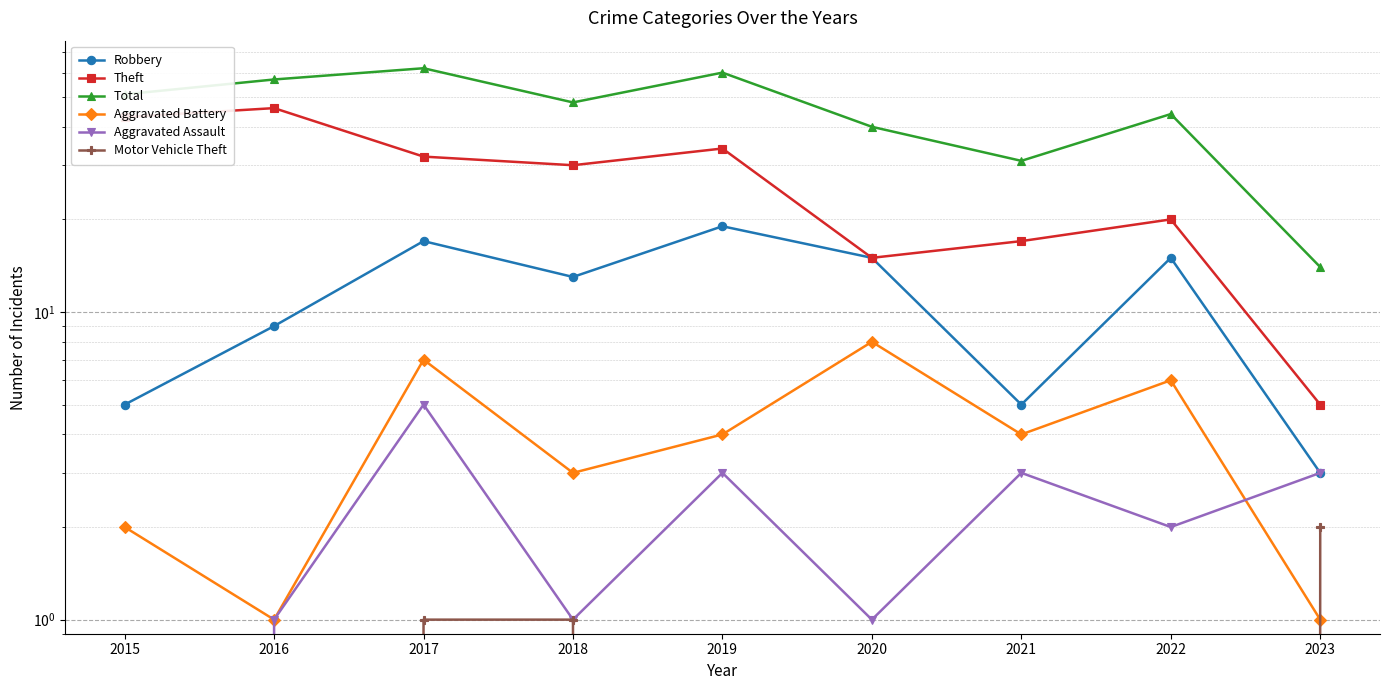

The value of Robbery at 2019 is 19. True or false?

True